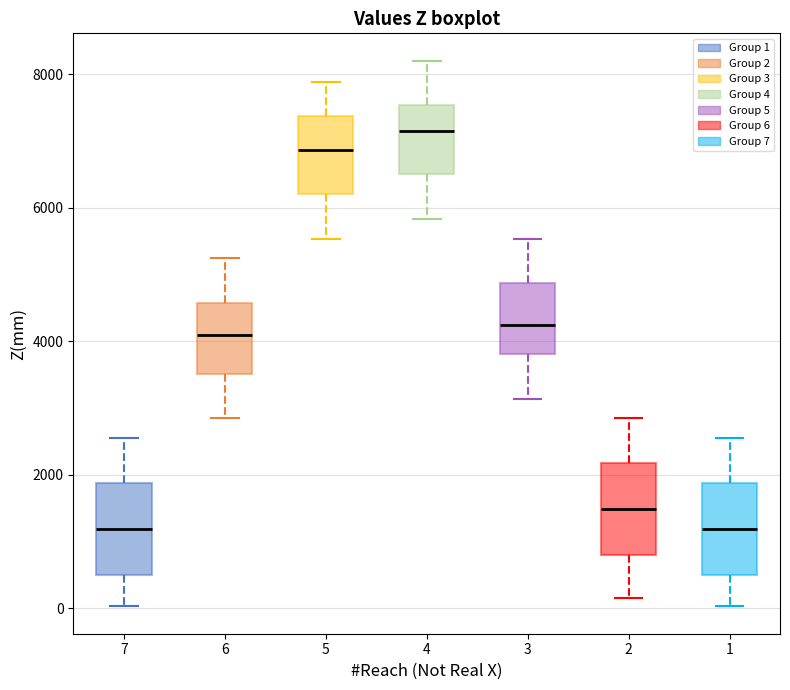

Where is the lower edge of the box at x = 3 on the y-axis? The values are not printed on the chart, so give them approximately, as read against the axis.

3800